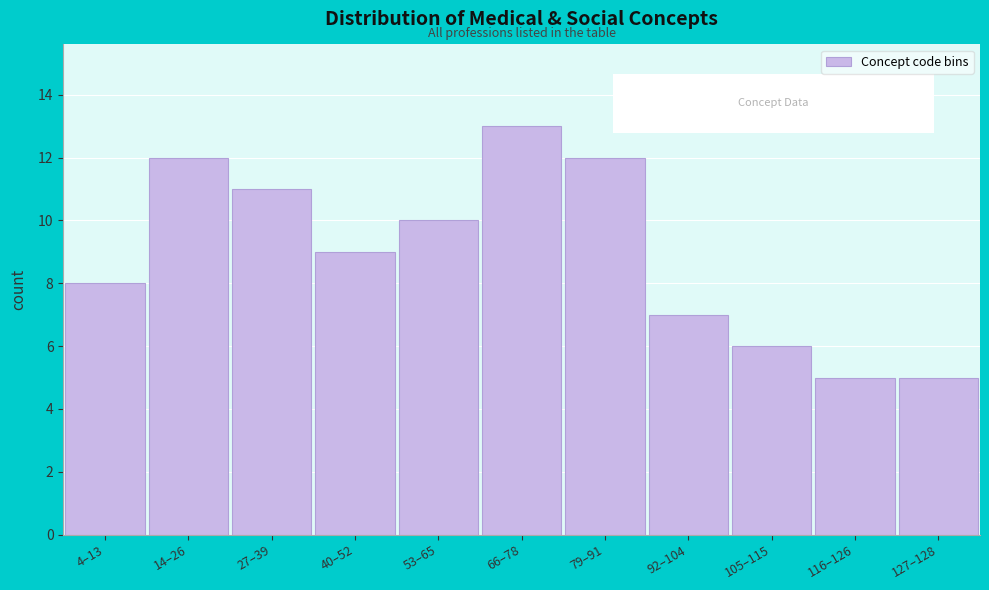

Reading left to right, list all the values displayed in this chart.

4–13=8	14–26=12	27–39=11	40–52=9	53–65=10	66–78=13	79–91=12	92–104=7	105–115=6	116–126=5	127–128=5